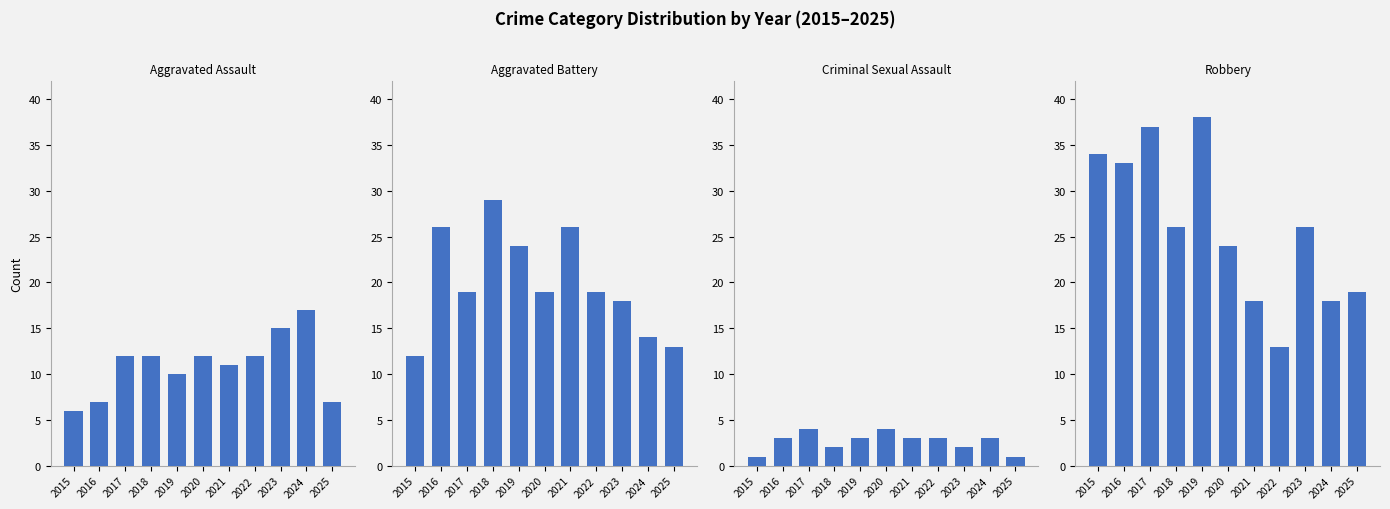

Which category has the highest value across all series?

2019